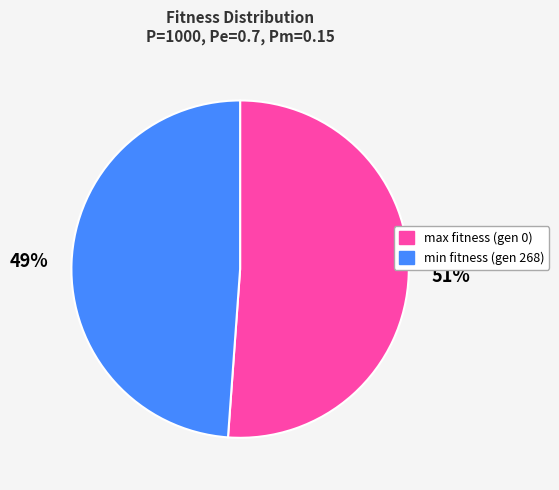

The max fitness (gen 0) slice represents 51% of the pie. True or false?

True